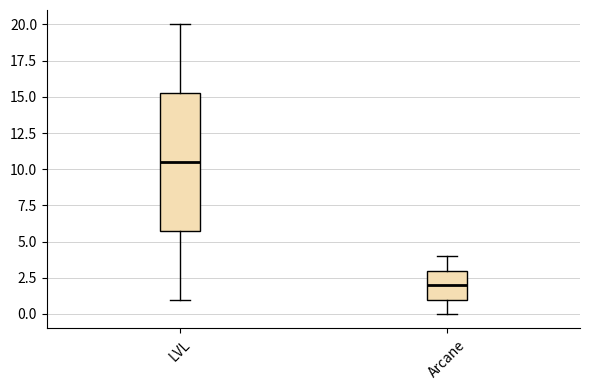

Which box's median line is the lowest?

Arcane